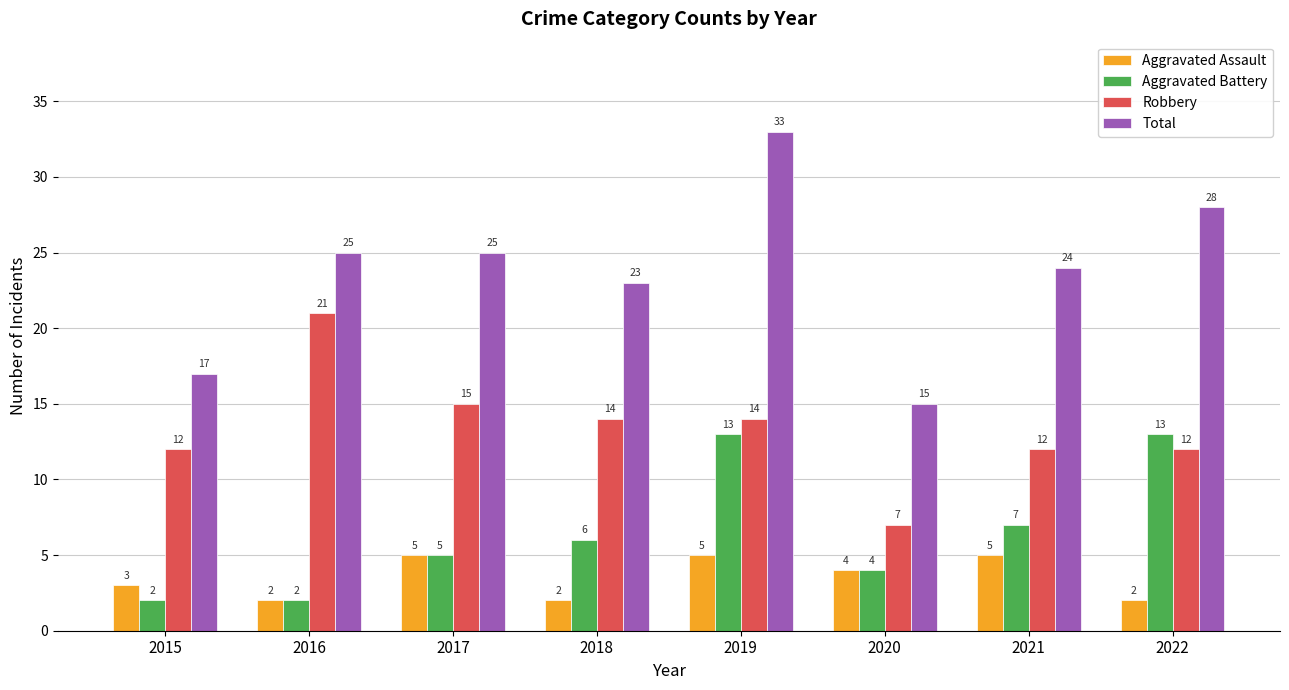

What is the minimum value for Aggravated Battery?

2